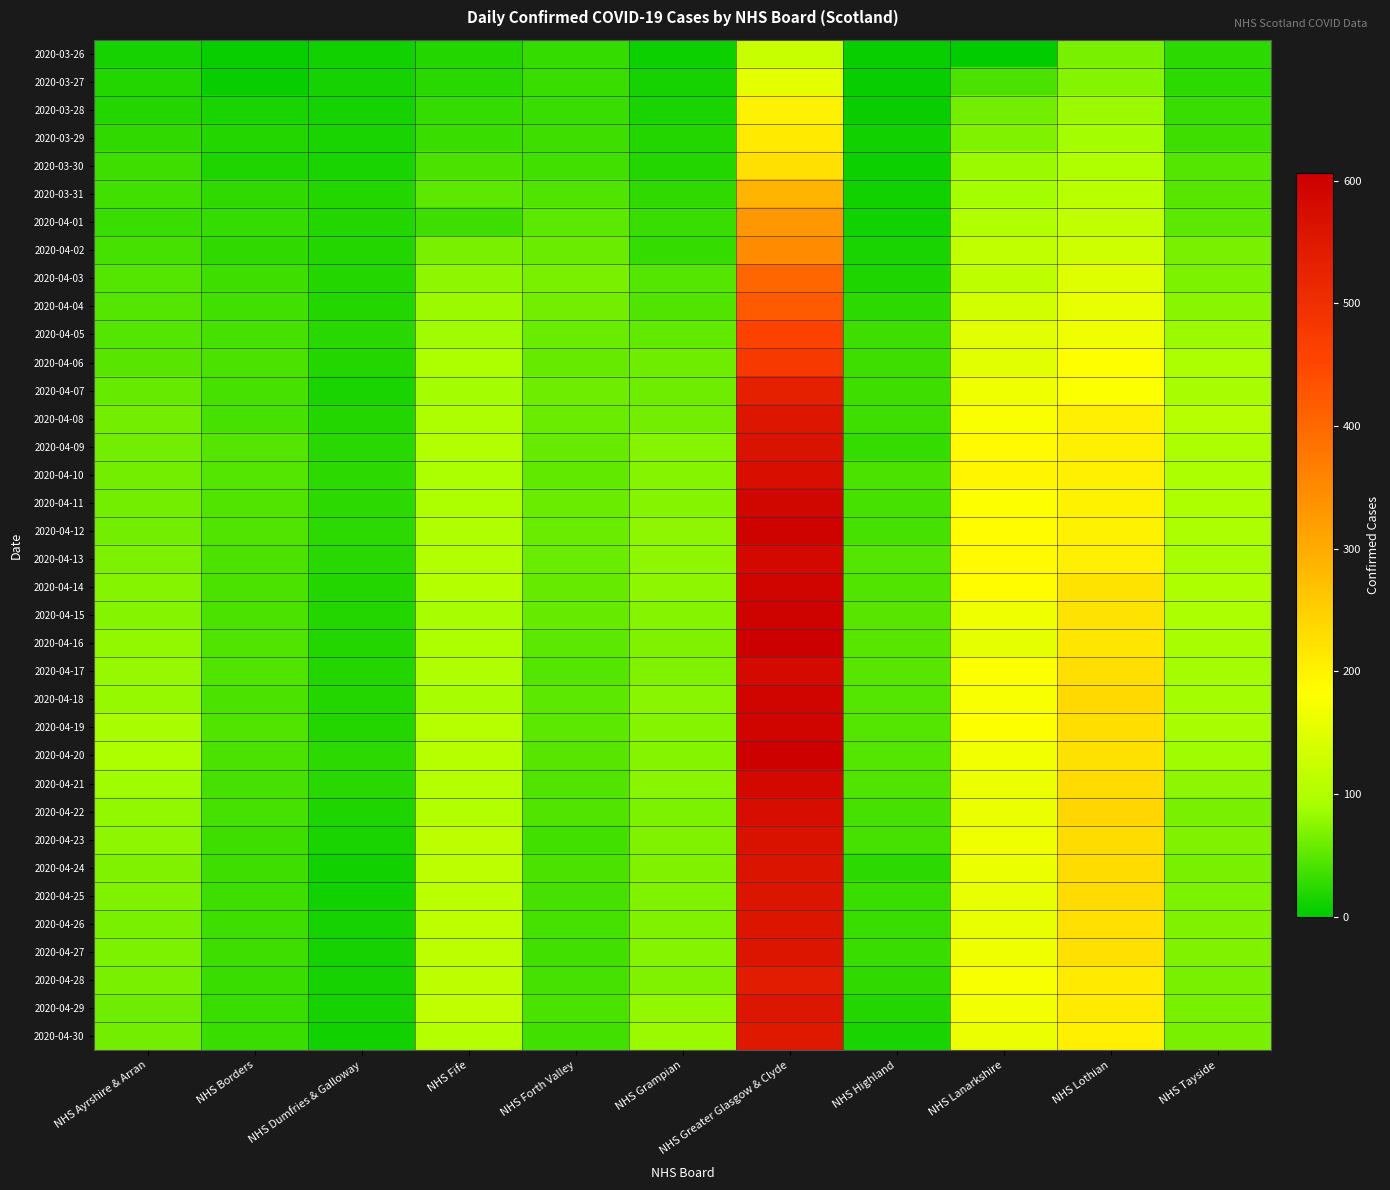

Count the number of categories in the chart.

11